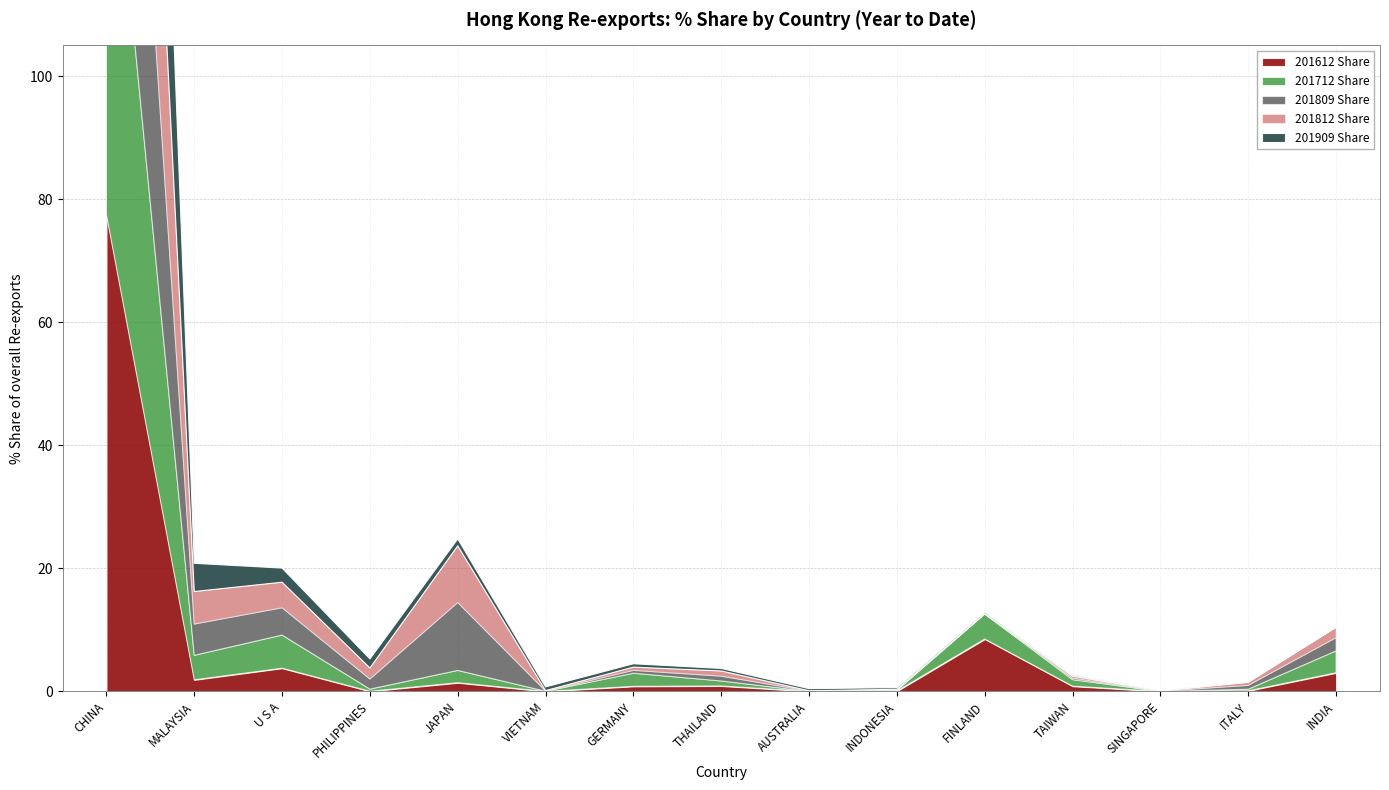

Is the value of 201712 Share at ITALY greater than the value of 201909 Share at SINGAPORE?

Yes